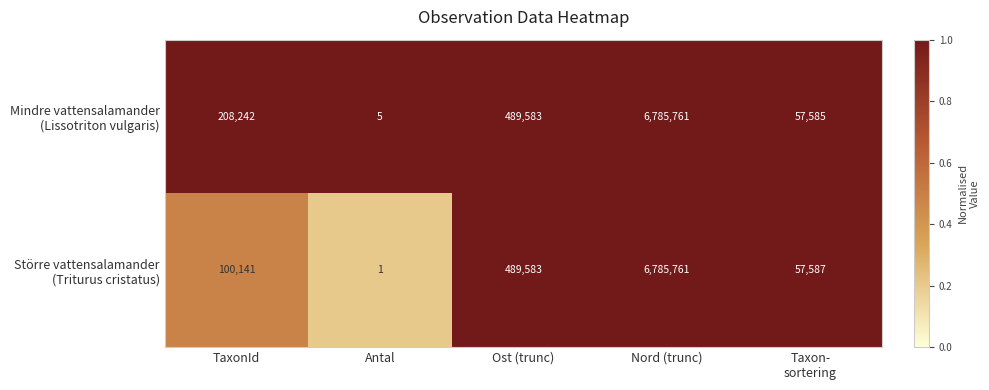

At which category does the chart reach its peak across all series?

Nord (trunc)